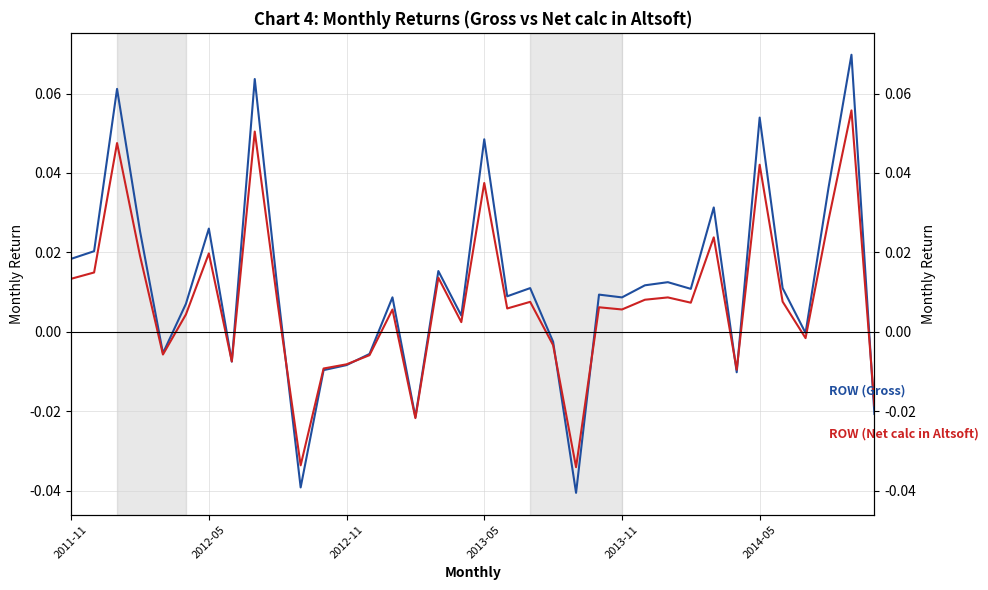

True or false: ROW (Net calc in Altsoft) and ROW (Gross) cross at least once.

True